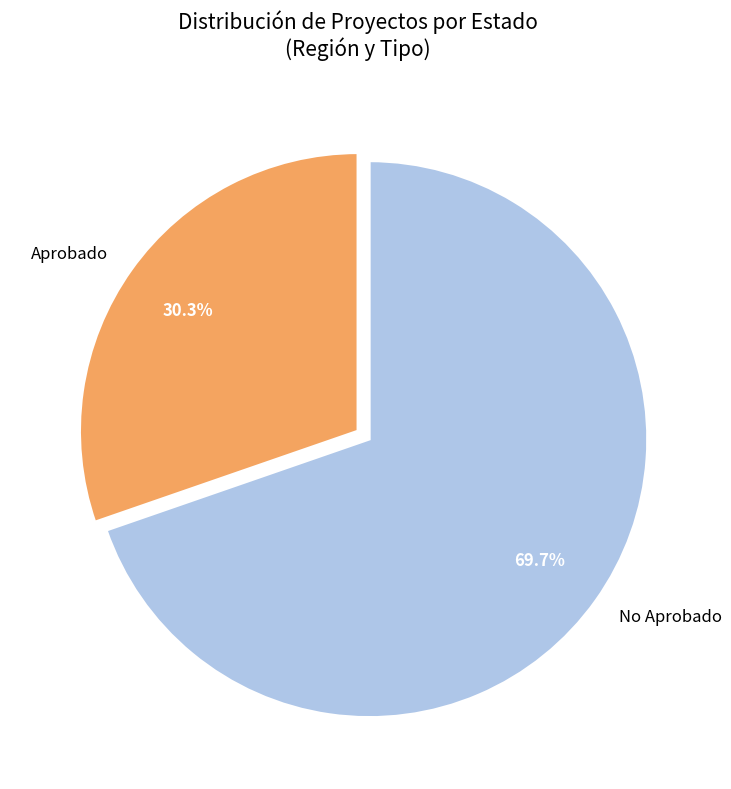

What is the majority slice?

No Aprobado